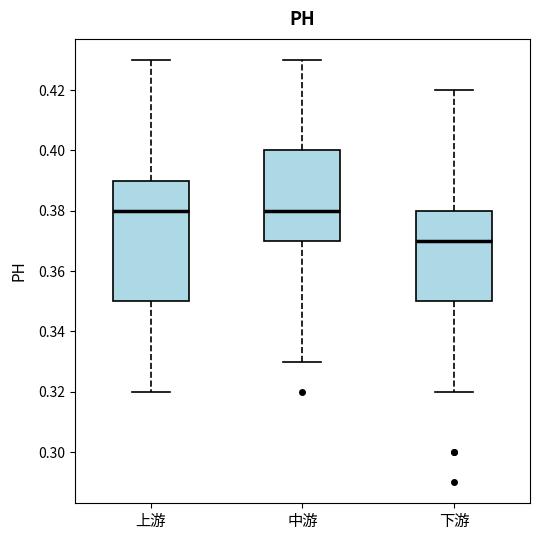

Reading left to right, read every box against the y-axis: the position of its median line, the range the box covers, and the ends of its whiskers. The values are not printed on the chart, so give them approximately, as read against the axis.

上游: median 0.38, box 0.35 to 0.39, whiskers 0.32 to 0.43
中游: median 0.38, box 0.37 to 0.40, whiskers 0.33 to 0.43
下游: median 0.37, box 0.35 to 0.38, whiskers 0.32 to 0.42